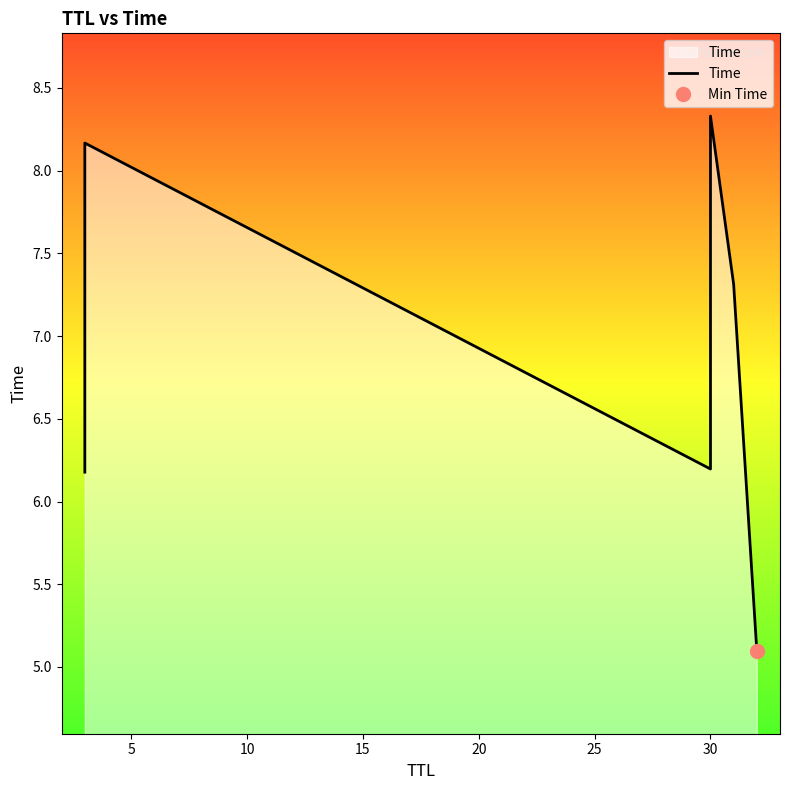

Reading right to left, list all the values displayed in this chart.

5.1	7.3	8.3	6.2	8.2	6.2